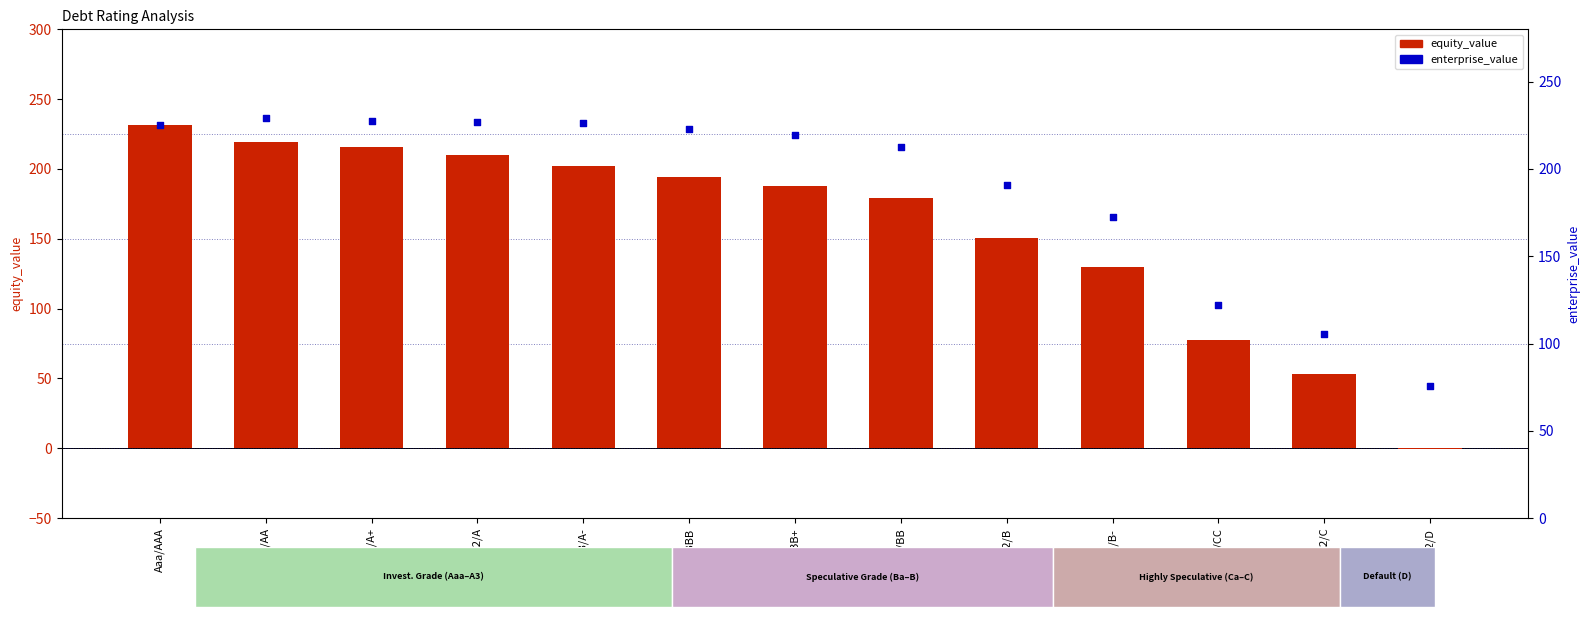

Is the value of enterprise_value at C2/C greater than the value of equity_value at Aa2/AA?

No